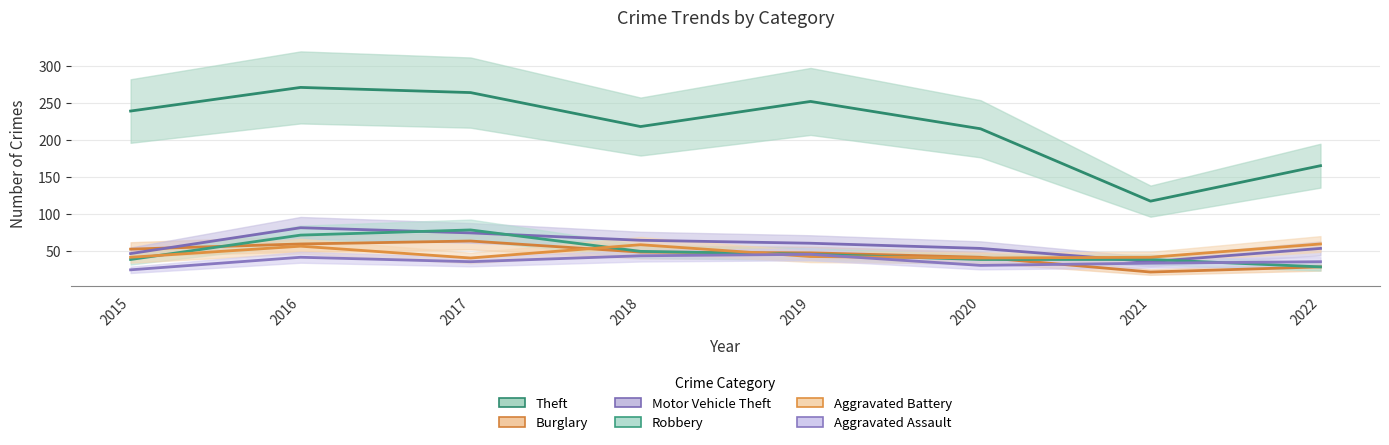

At which label does Theft reach its peak?

2016